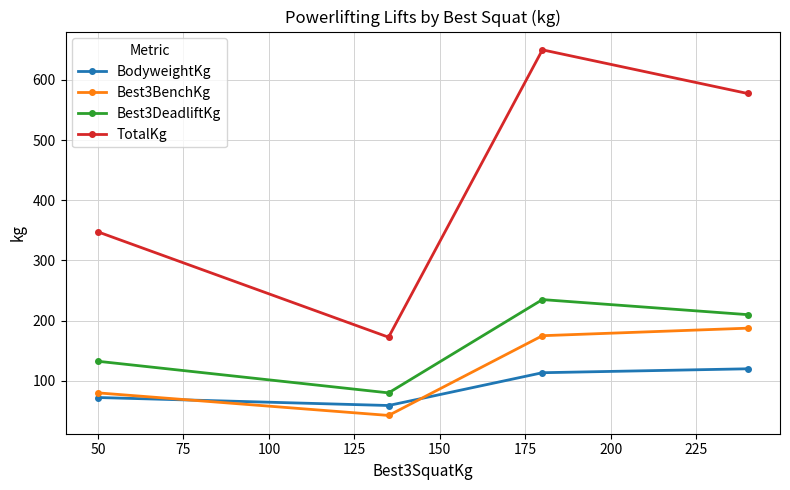

How many values in the Best3DeadliftKg series are below 210?

2